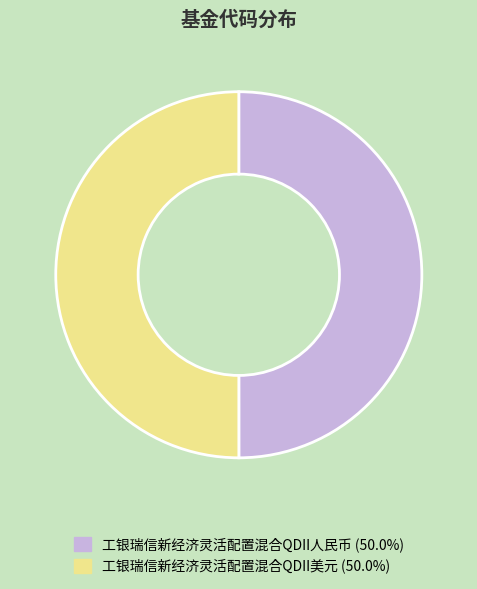

Count the number of slices in the pie.

2